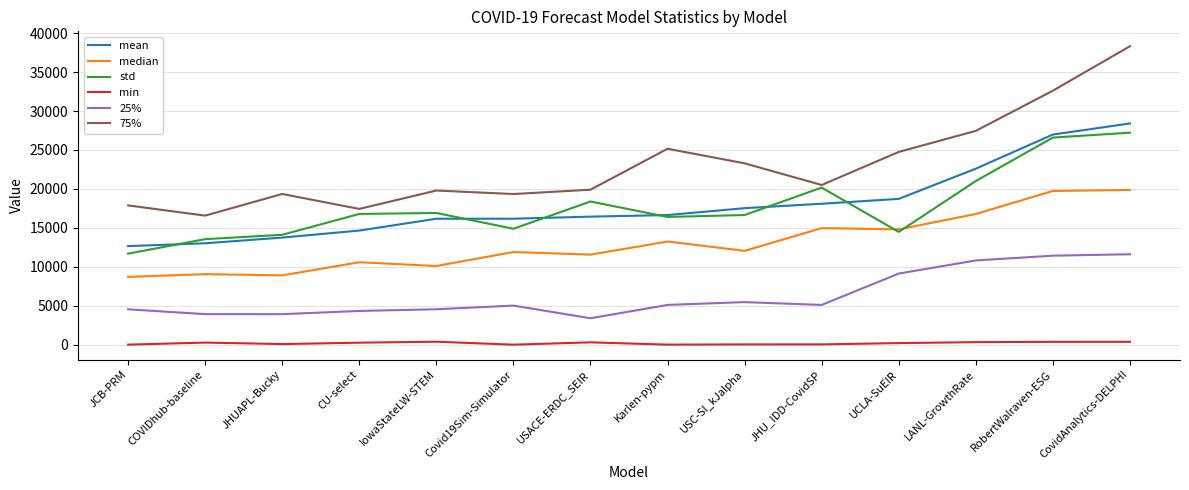

How many series are shown in this chart?

6